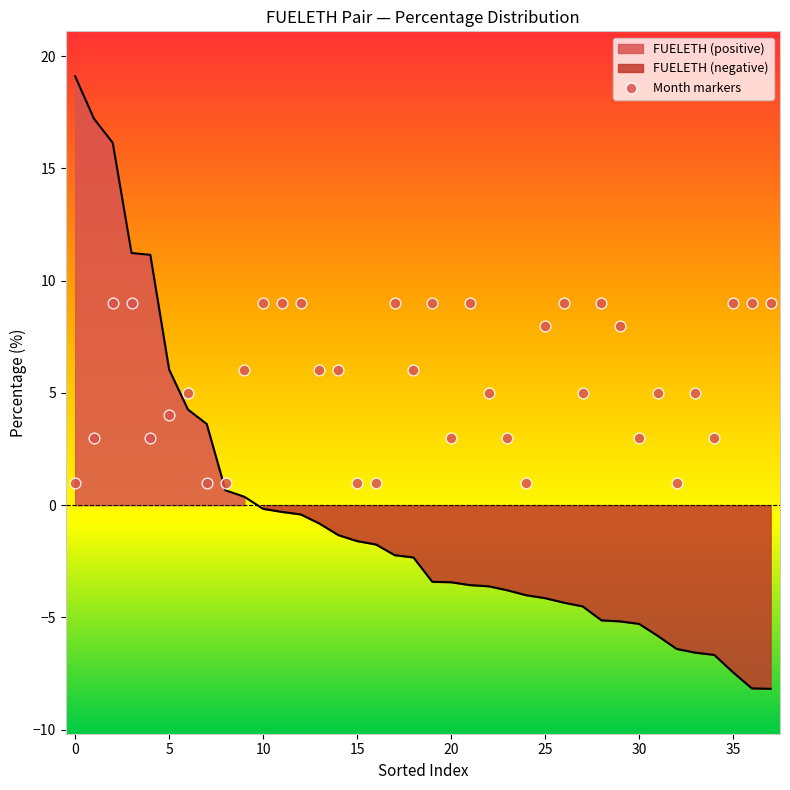

What is the range of Y values (max minus min)?

8